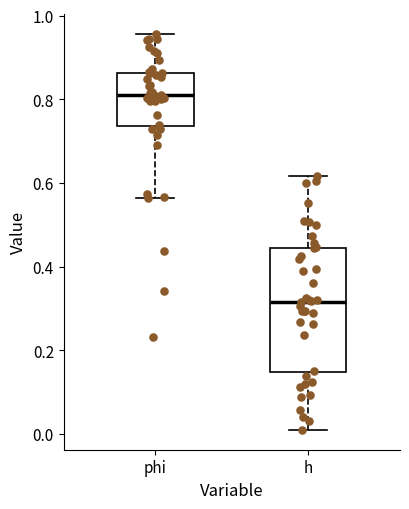

Comparing the boxes themselves (not the whiskers), which one is the tallest?

h